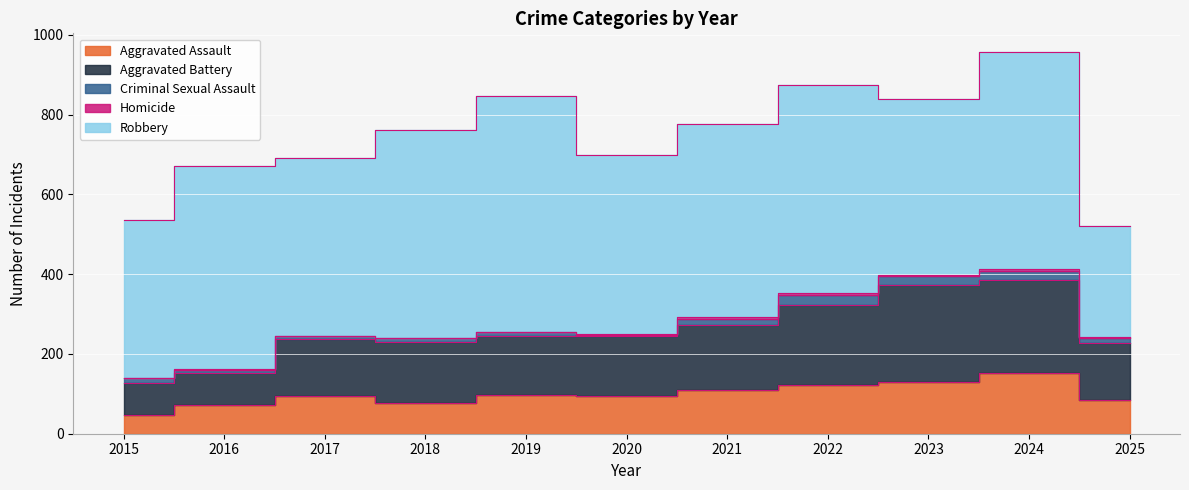

True or false: Aggravated Battery and Criminal Sexual Assault cross at least once.

False